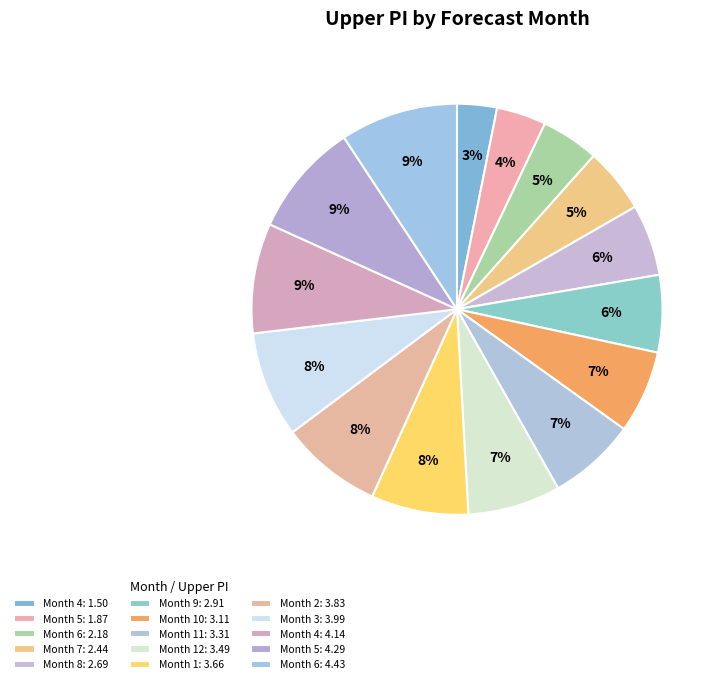

How many segments does this pie chart have?

15